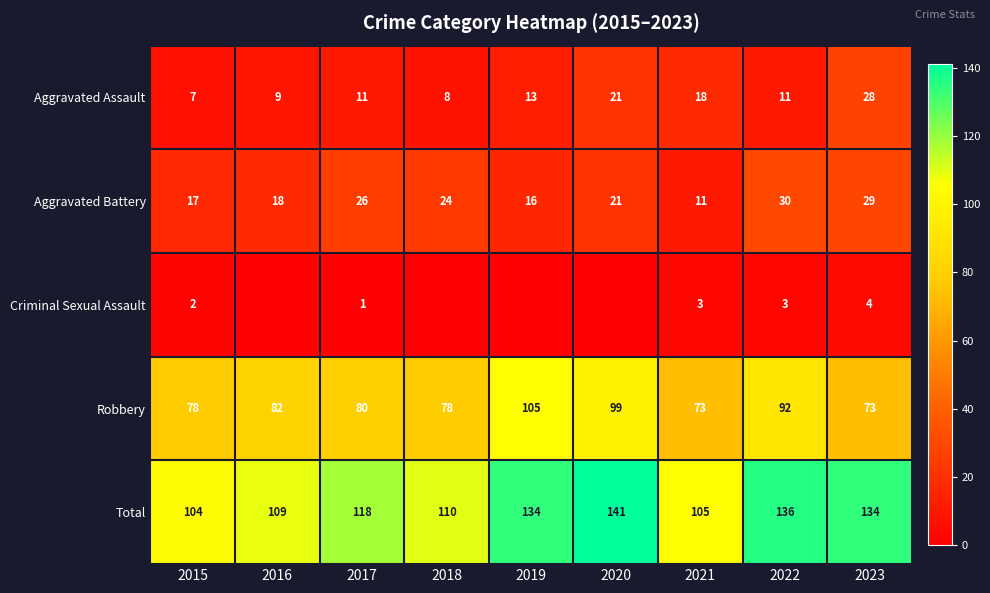

Is it true that Aggravated Battery equals 30 at 2020?

False